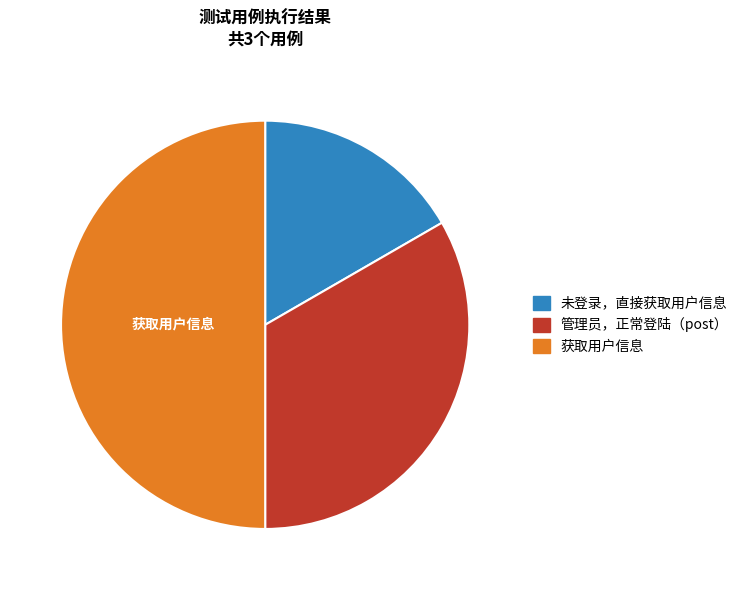

Do 获取用户信息 and 未登录，直接获取用户信息 together represent more than half of the pie?

Yes